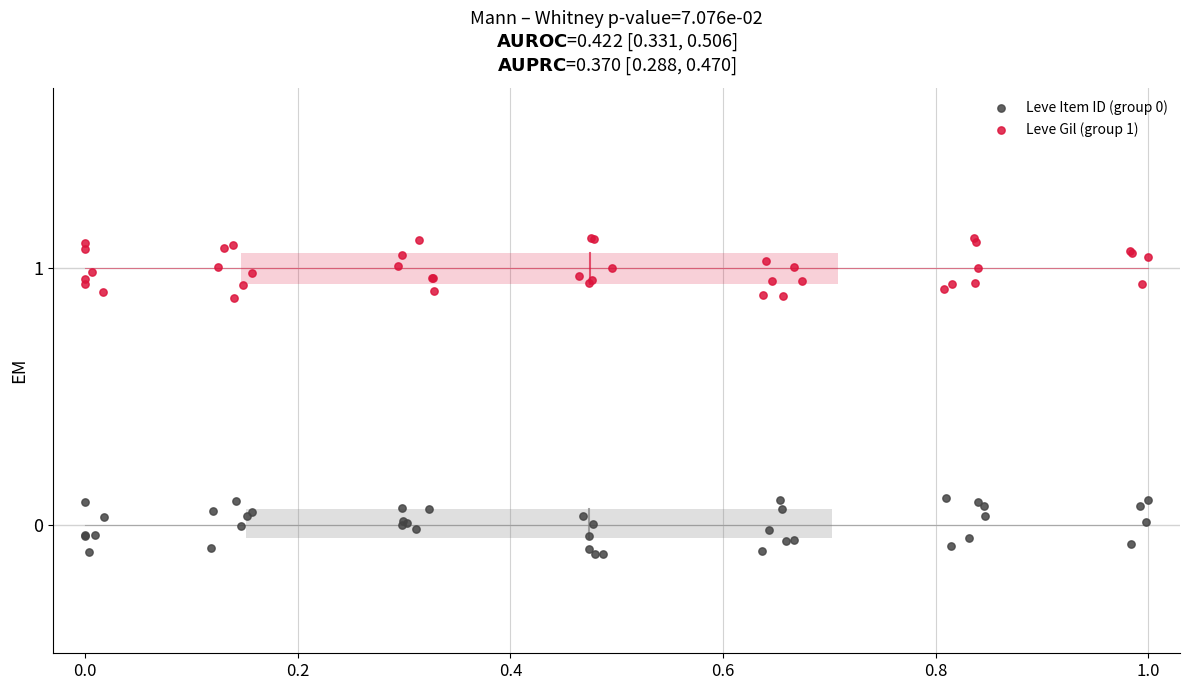

Which series reaches the maximum Y coordinate?

Leve Gil (group 1)